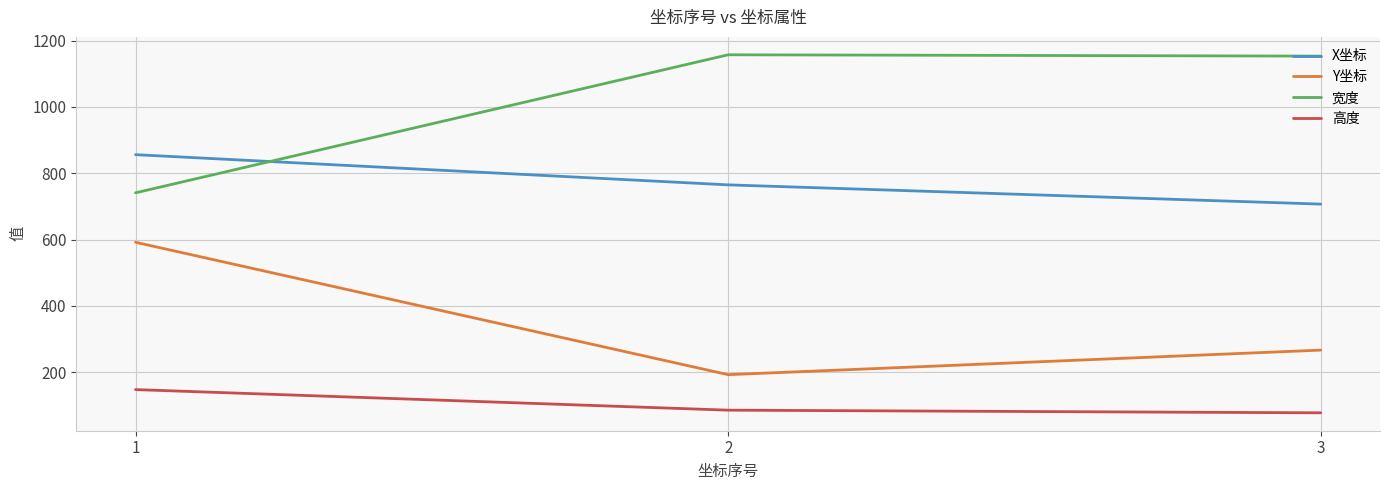

What is the difference between the highest and lowest values at 1?

708